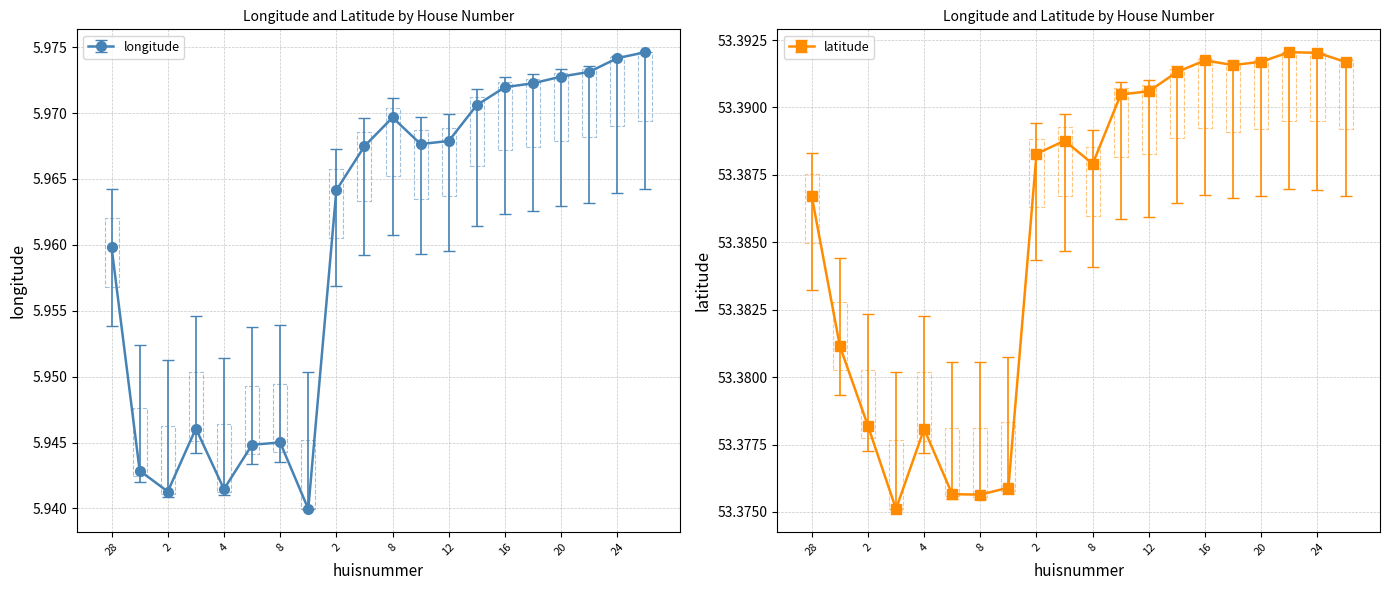

How many series are shown in this chart?

2